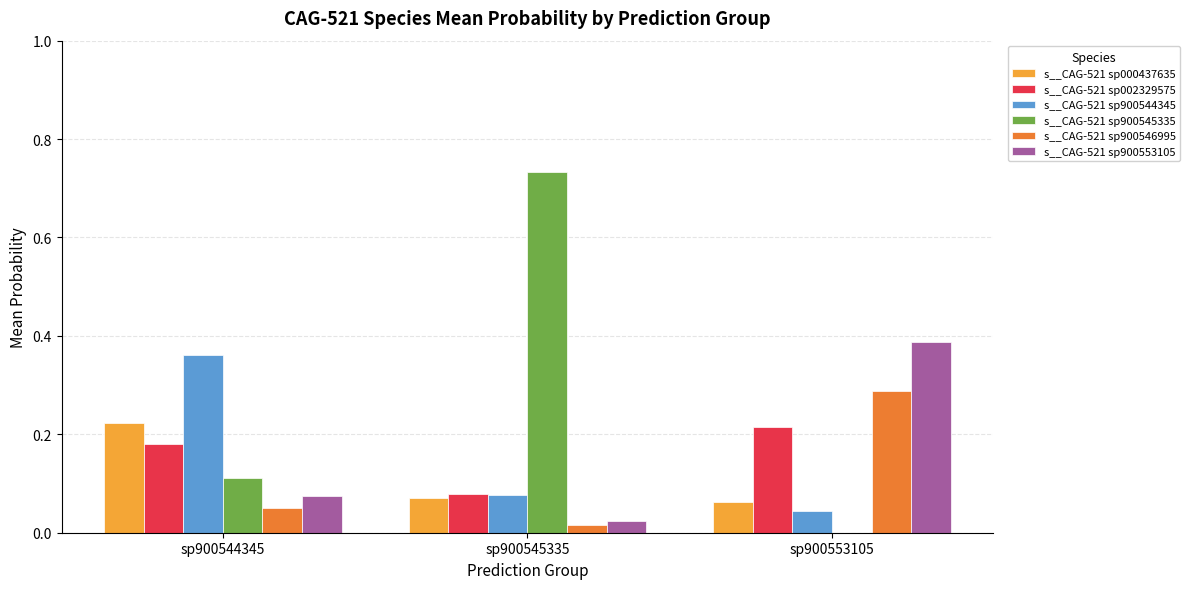

How many s__CAG-521 sp900544345 values are between 0 and 1?

3